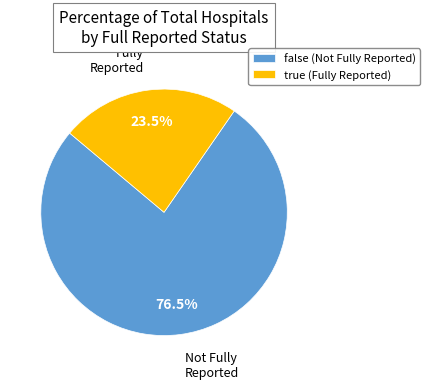

What percentage is NOT represented by false?

23.5%